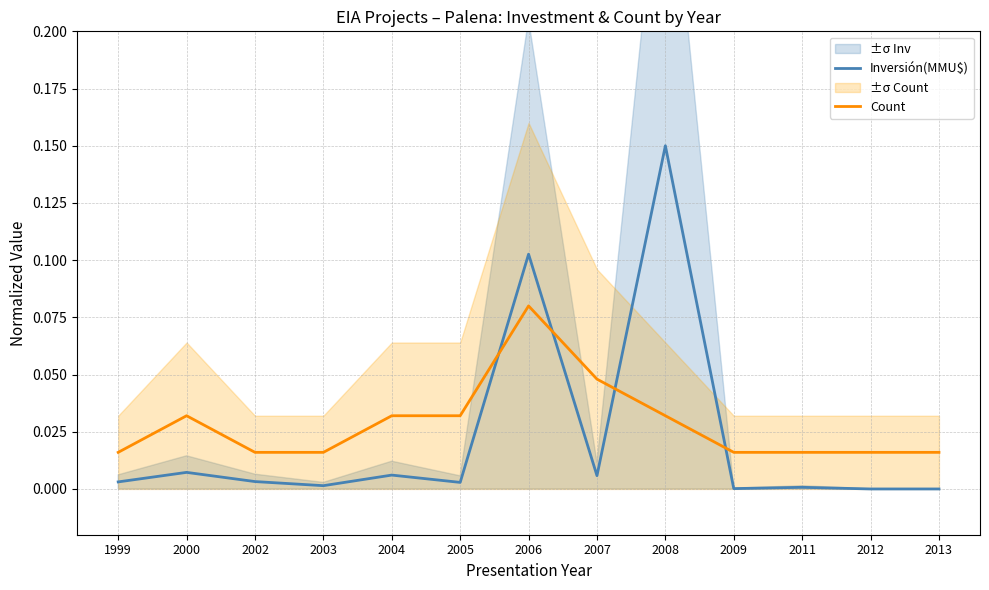

List the series in order of their peak value, highest first.

Inversión(MMU$), Count